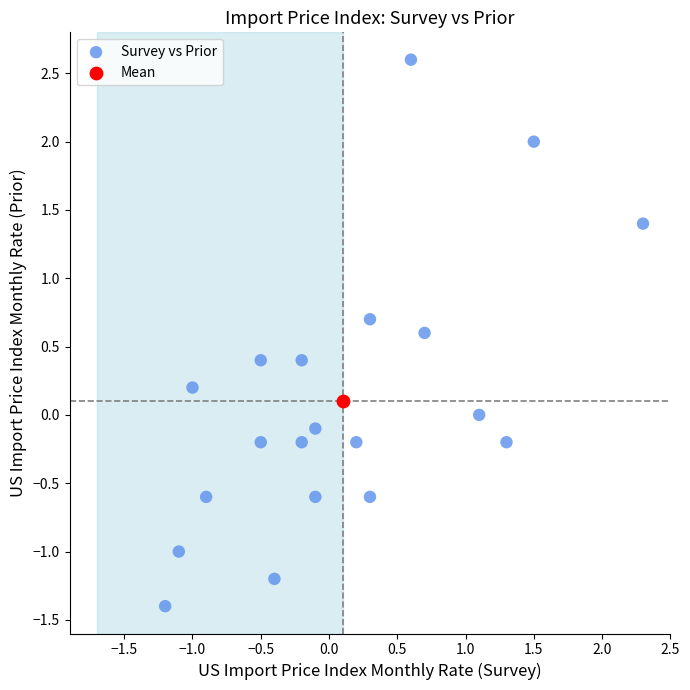

What are all the series names shown in the legend?

Survey vs Prior, Mean